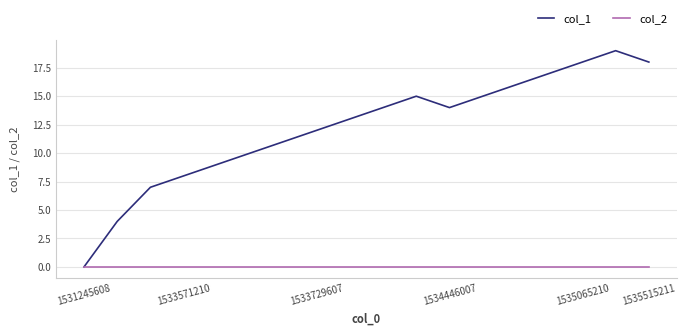

Which series has the largest total across all categories?

col_1